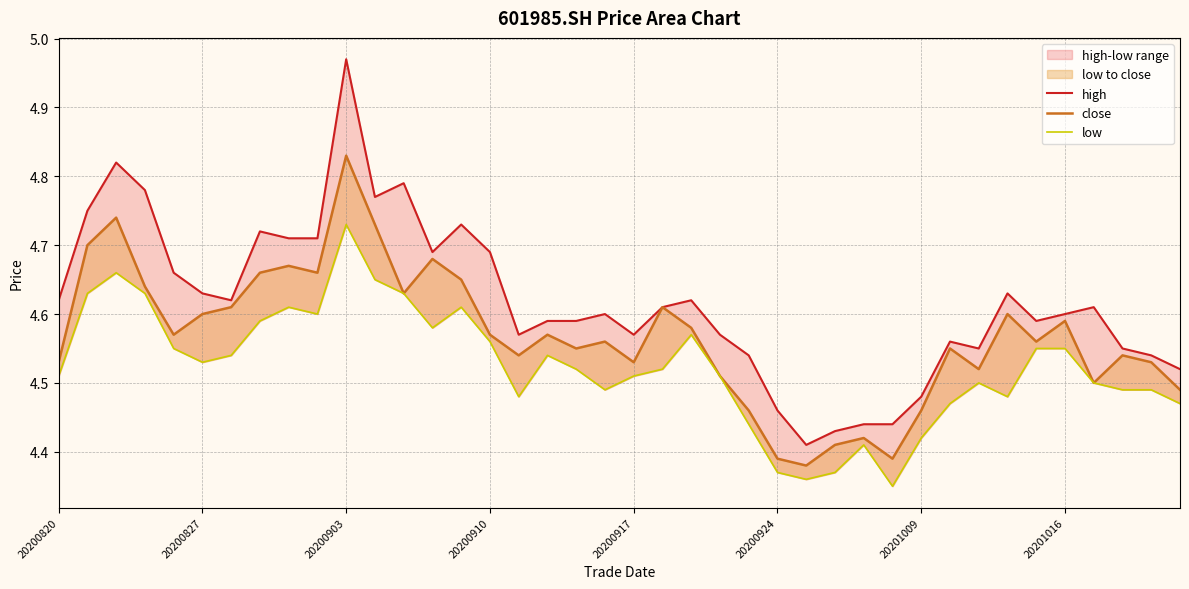

The value of close at 26 is 4.4. True or false?

True